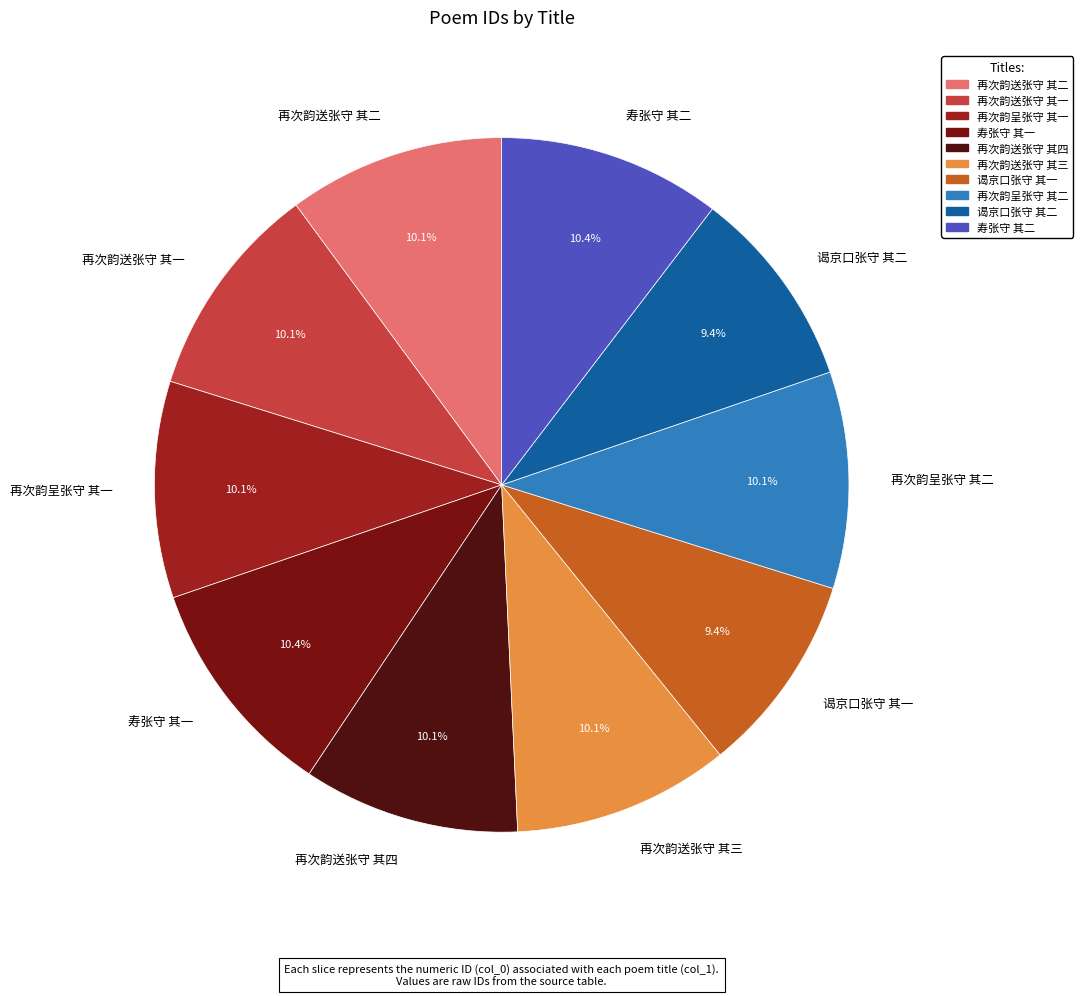

Is there a majority slice in this chart?

No